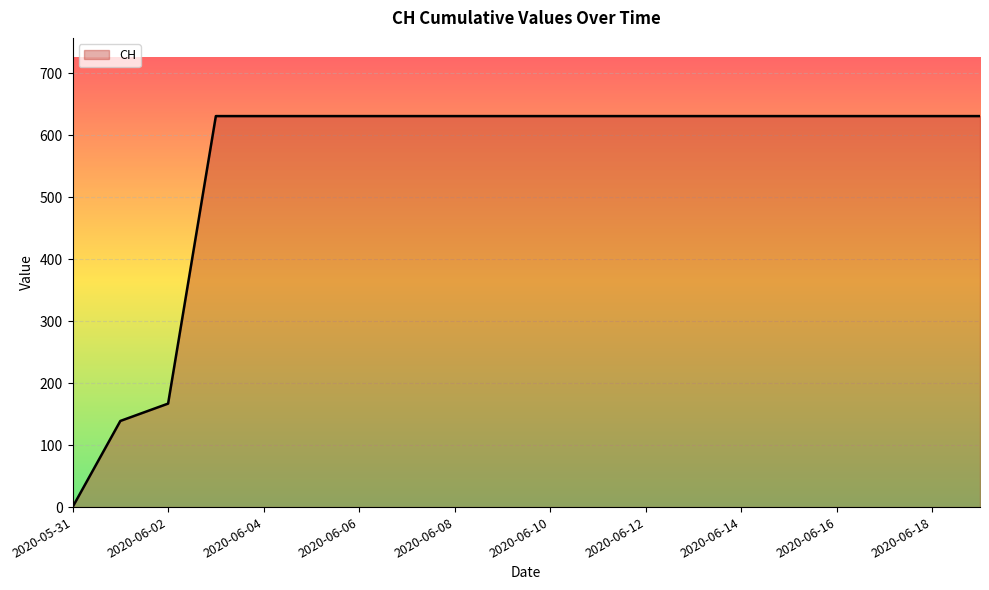

What is the greatest value displayed?

631